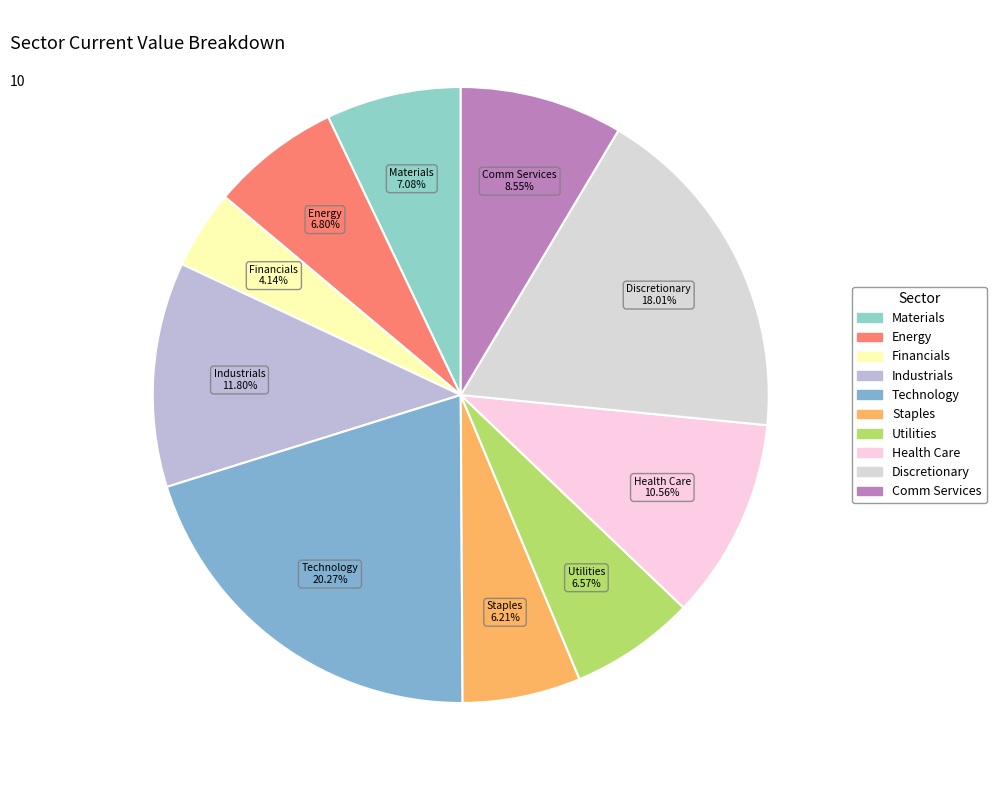

Is there any slice that represents more than half of the pie?

No